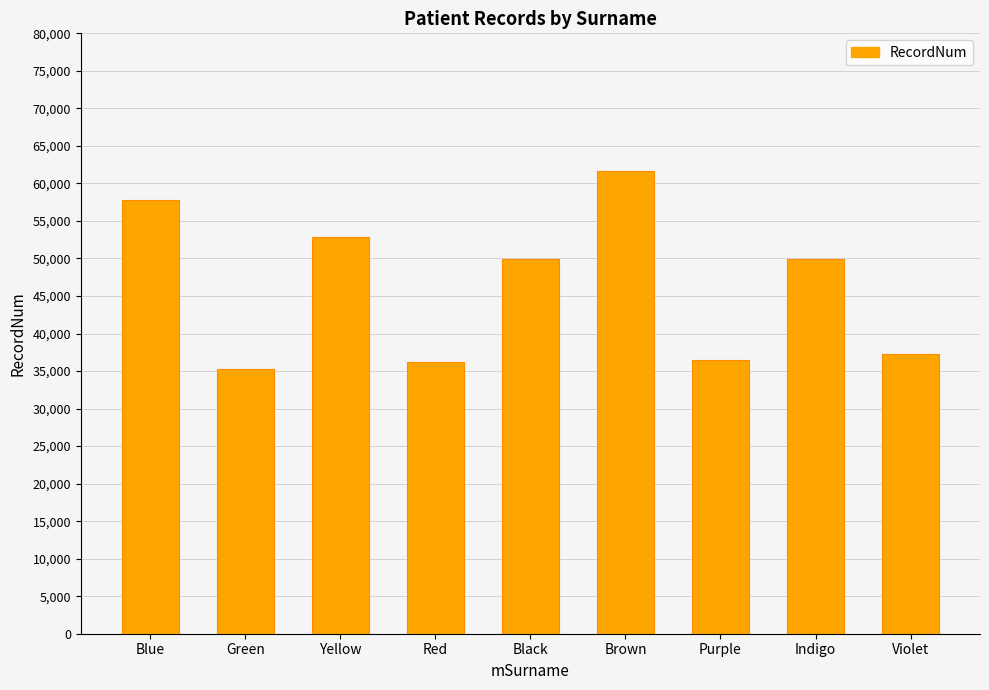

True or false: the data shows 63320 at Green.

False